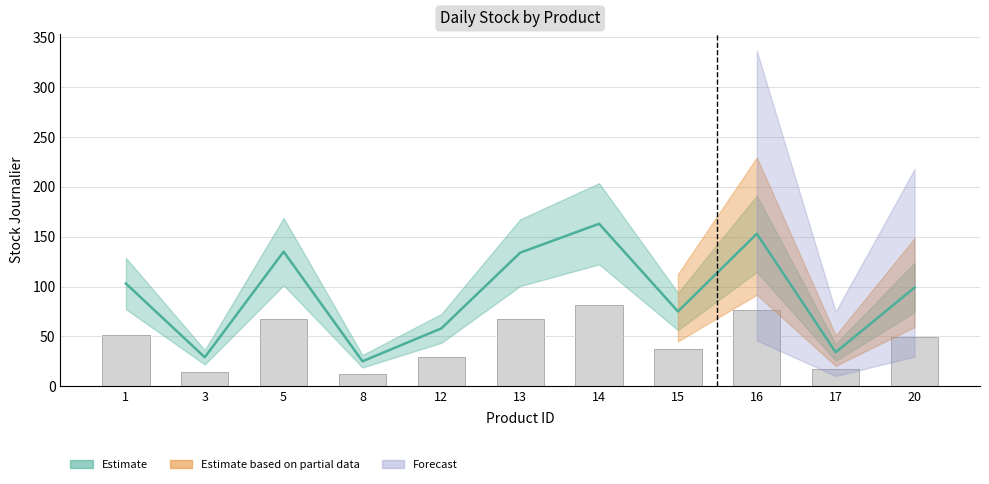

The chart shows a value of 226 at 16. True or false?

False